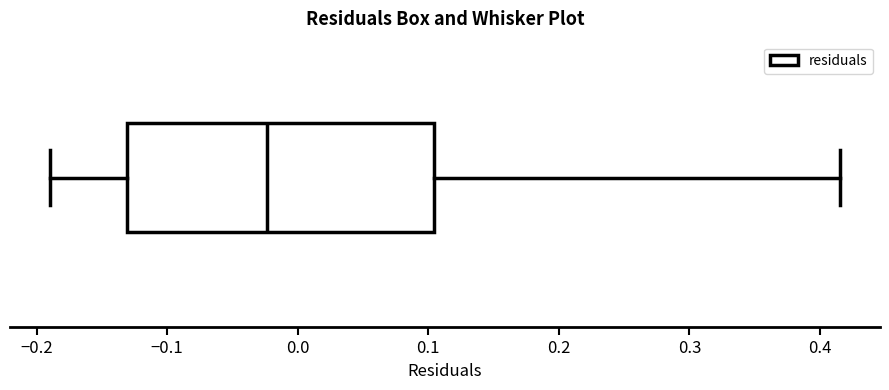

Transcribe this box plot: give where the median line is, the range the box spans, and where the two whiskers end, as read against the x-axis. The values are not printed on the chart, so give them approximately, as read against the axis.

median -0.02, box -0.13 to 0.10, whiskers -0.19 to 0.42